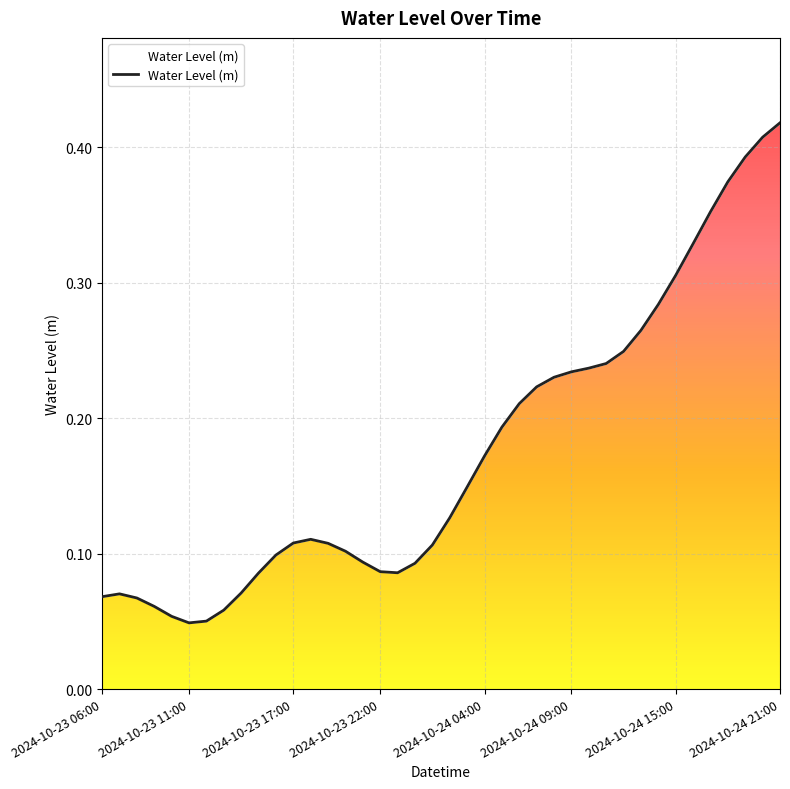

What is the value of the 28th point from the left?

0.2